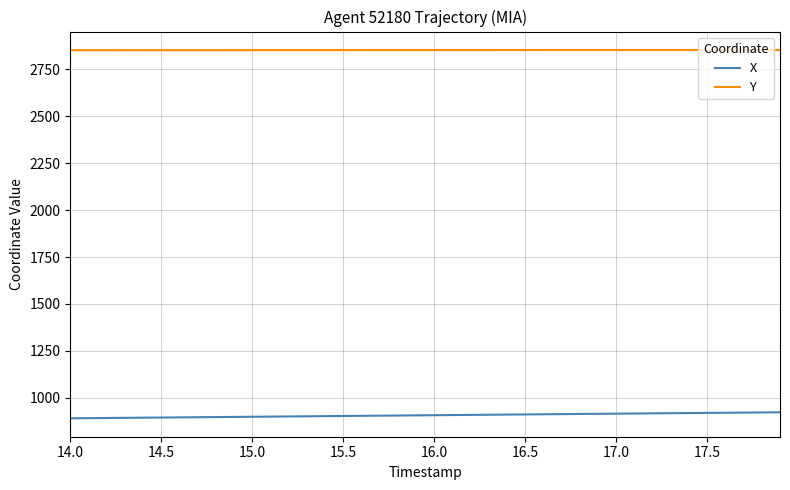

Which series has the largest total across all categories?

Y